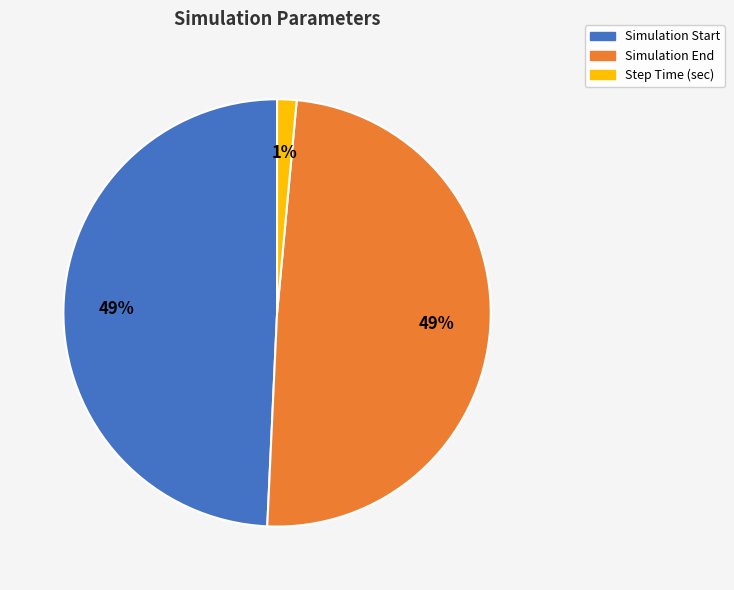

How many slices are in this pie chart?

3